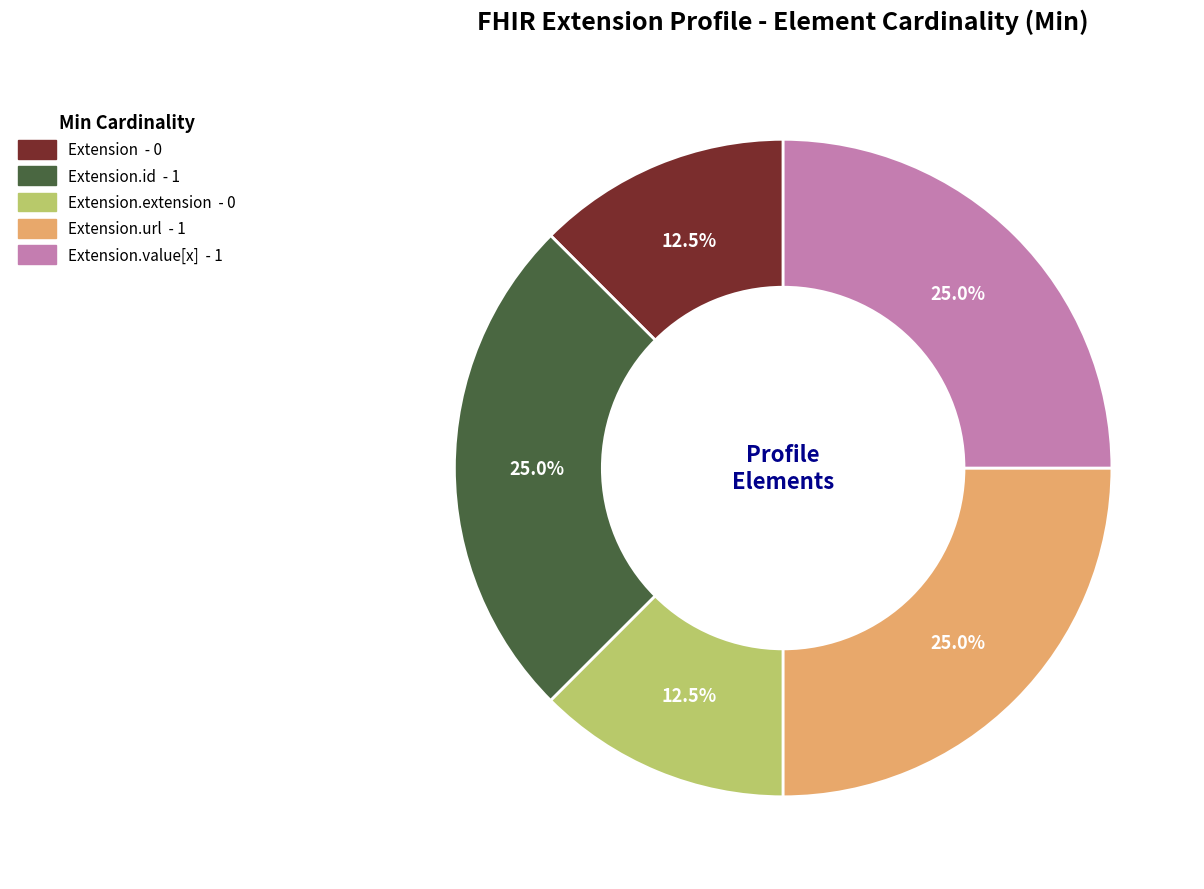

Approximately how many times larger is the value at Extension.id - 1 compared to Extension.value[x] - 1?

1.0